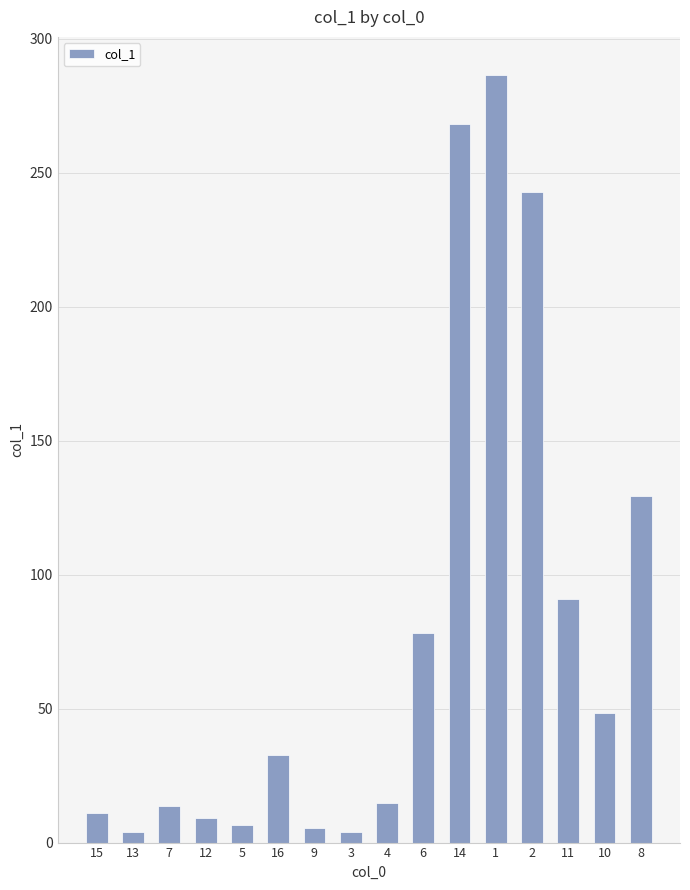

What position from the left is 3?

8